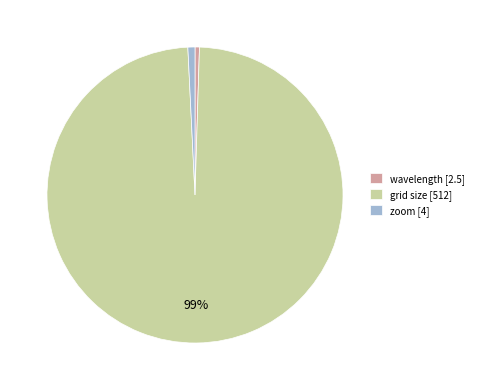

Does zoom represent more than half of the total?

No